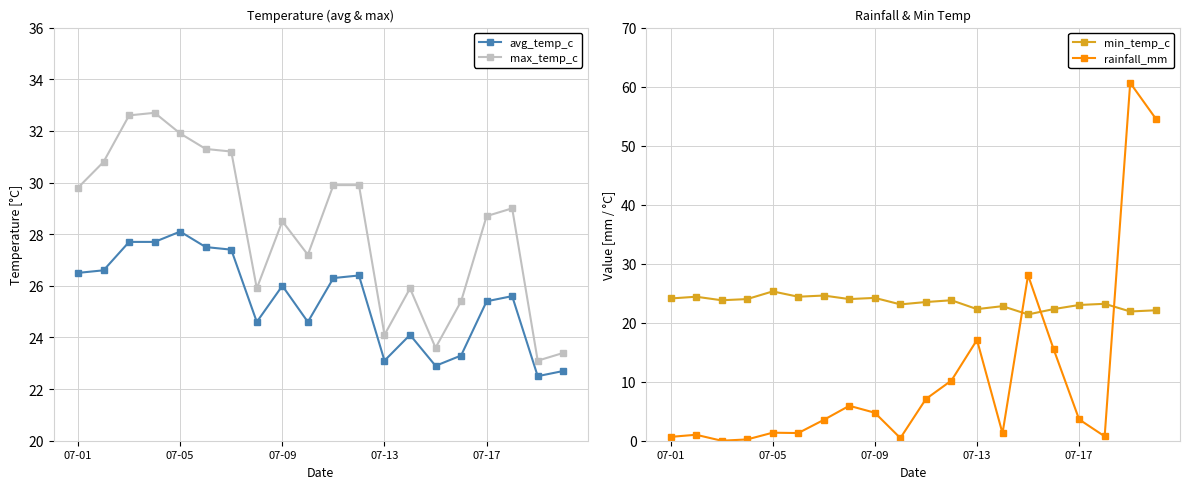

The value of max_temp_c at 07-09 is 43.3. True or false?

False